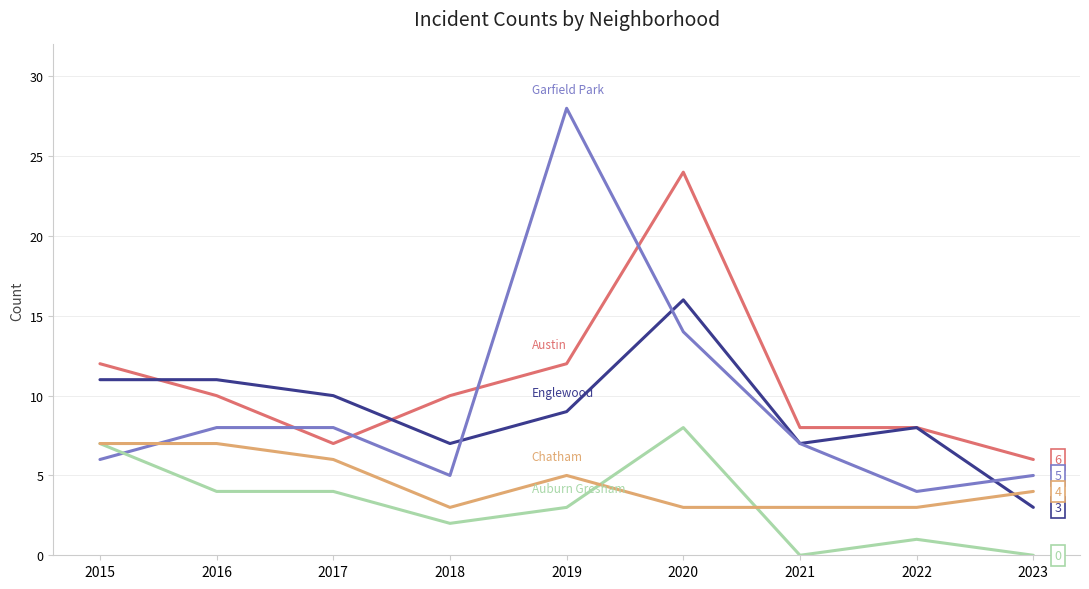

What is the spread (max minus min) of values at 2018?

8